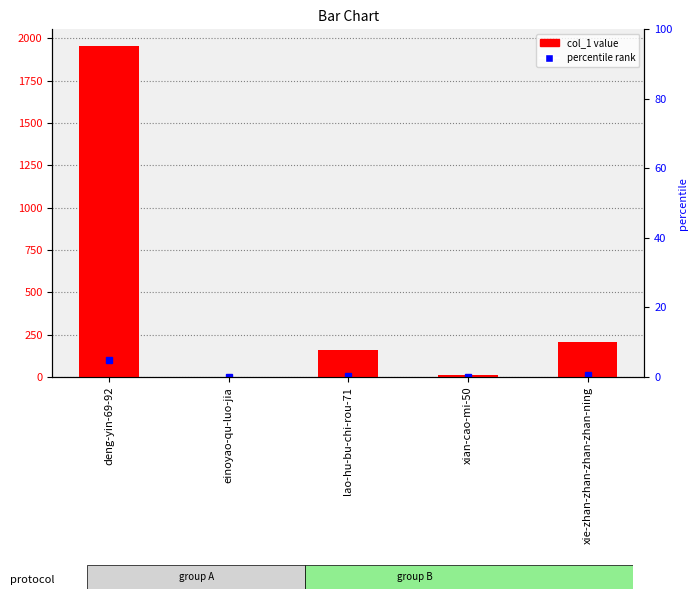

Reading left to right, list all the values displayed in this chart.

1955	2	159	14	204